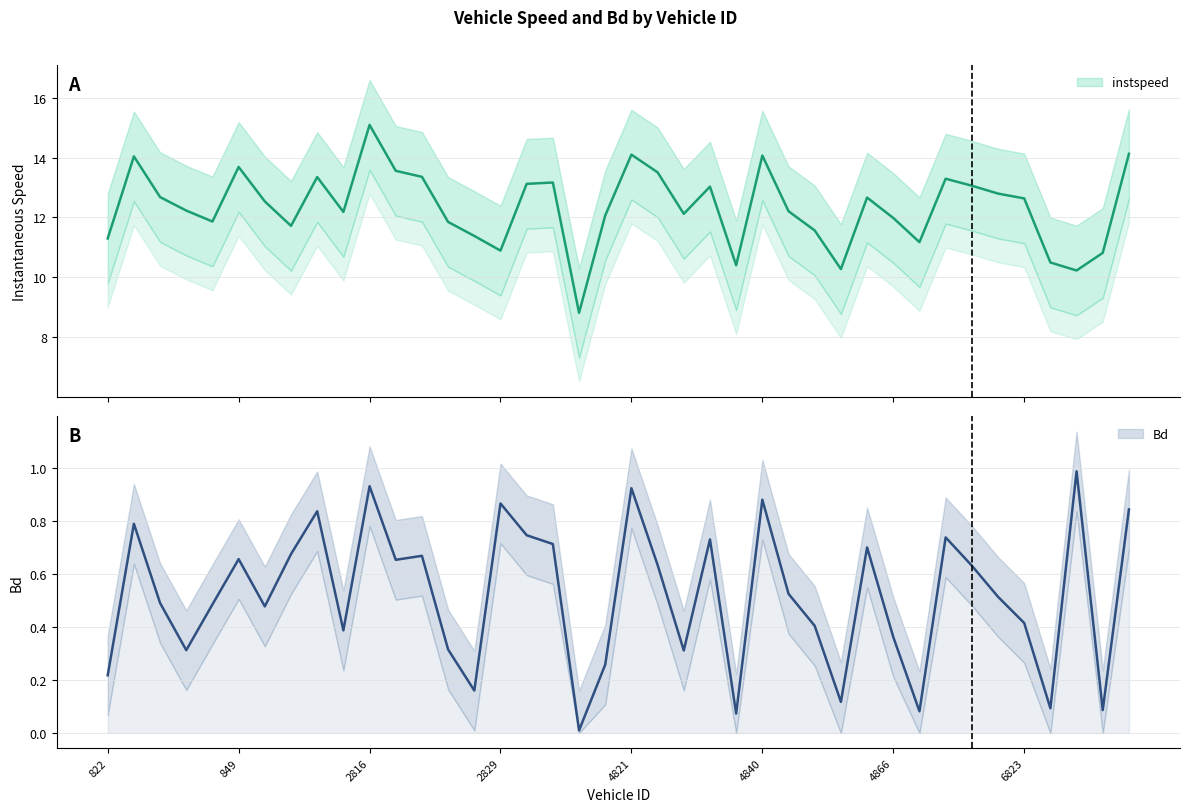

Rank the series by their average value, from lowest to highest.

Bd, instspeed